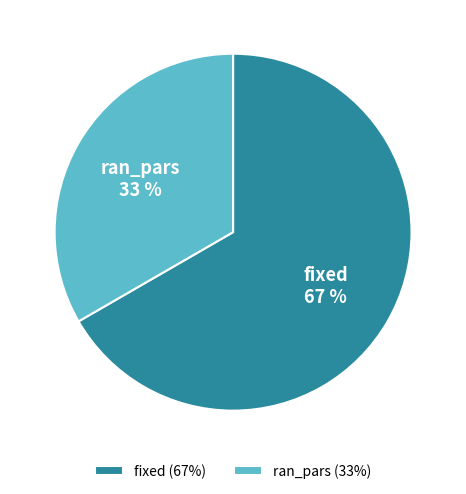

To the nearest percent, what is the average slice percentage?

50%